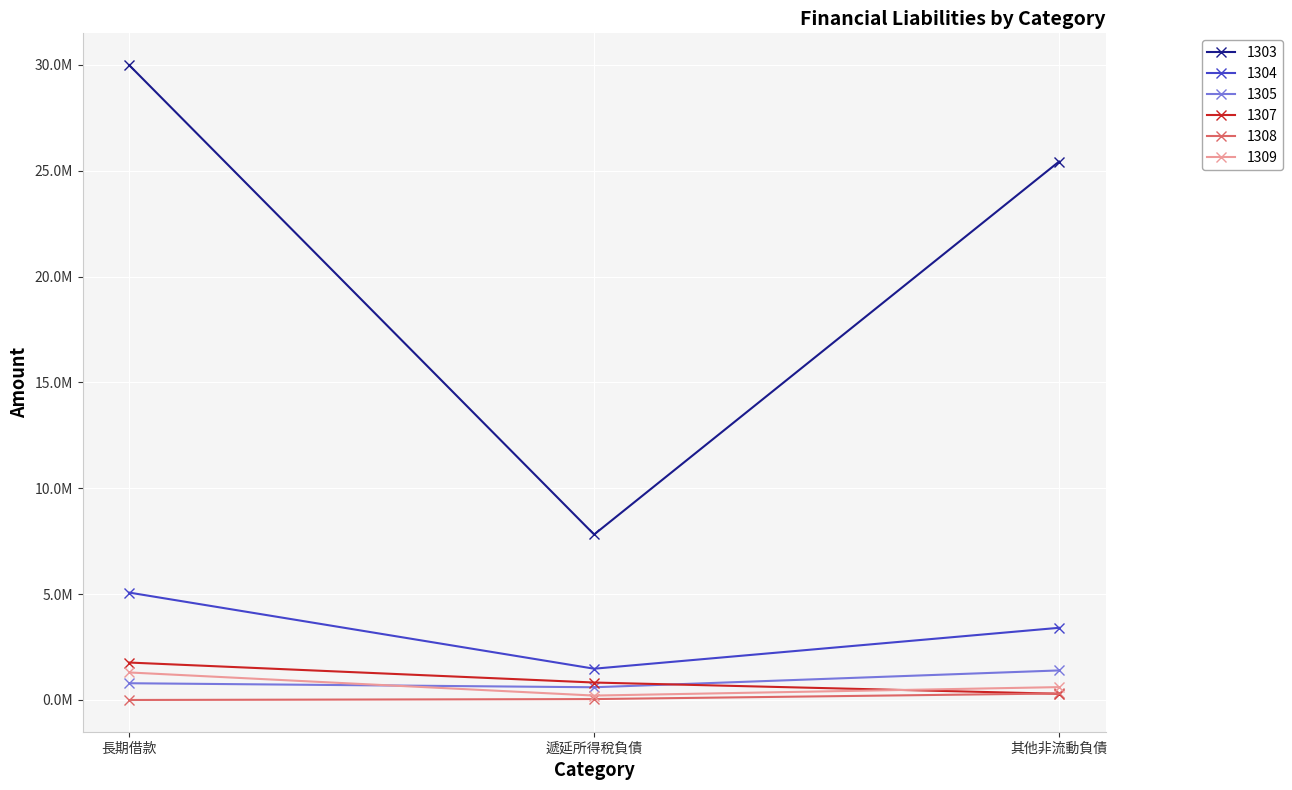

True or false: 1304 has a value of 1477093 at 遞延所得稅負債.

True